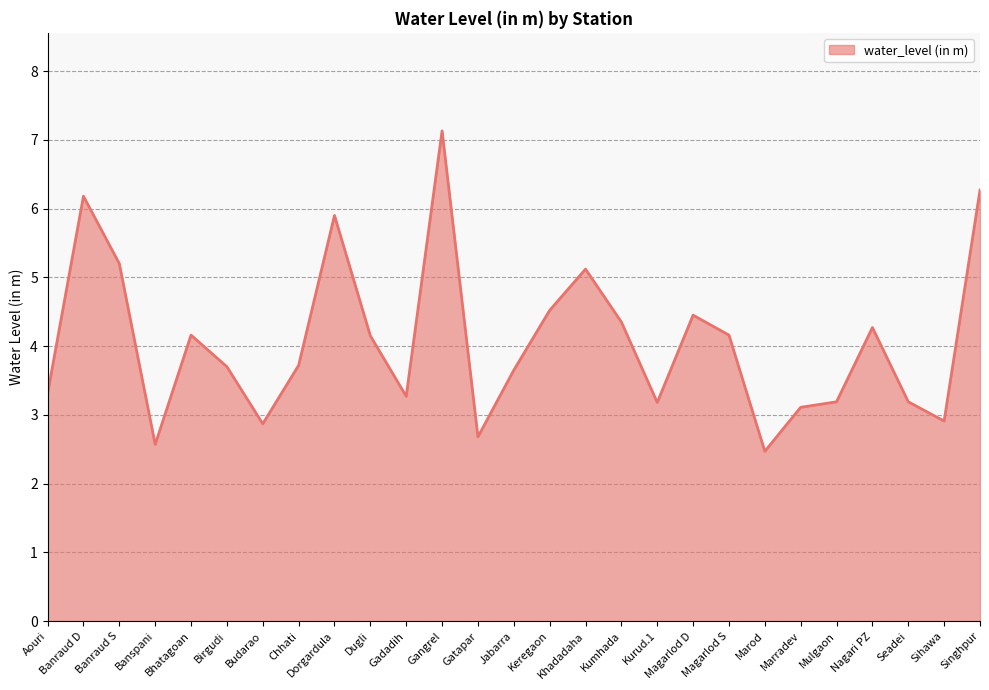

Is it true that the value at Khadadaha is 5.1?

True